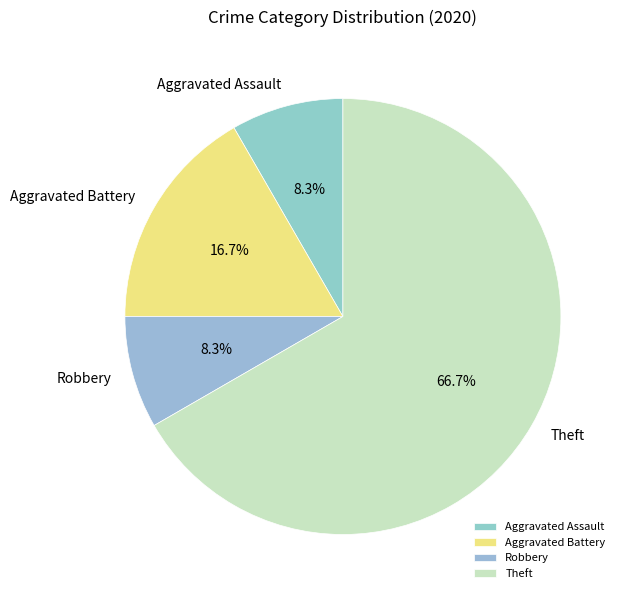

How many slices are in this pie chart?

4